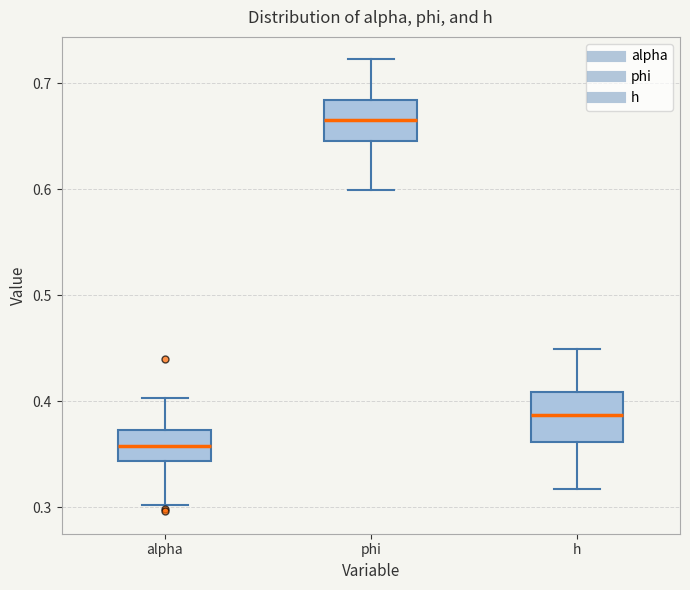

Where does the lower whisker of the box for phi end on the y-axis? The values are not printed on the chart, so give them approximately, as read against the axis.

0.60